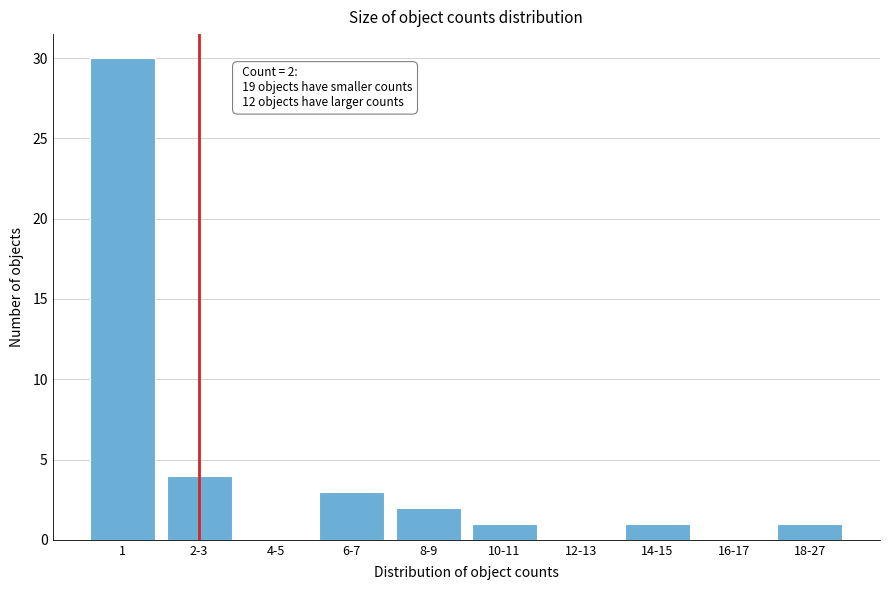

Reading left to right, extract all data points from this chart.

1=30	2-3=4	4-5=0	6-7=3	8-9=2	10-11=1	12-13=0	14-15=1	16-17=0	18-27=1